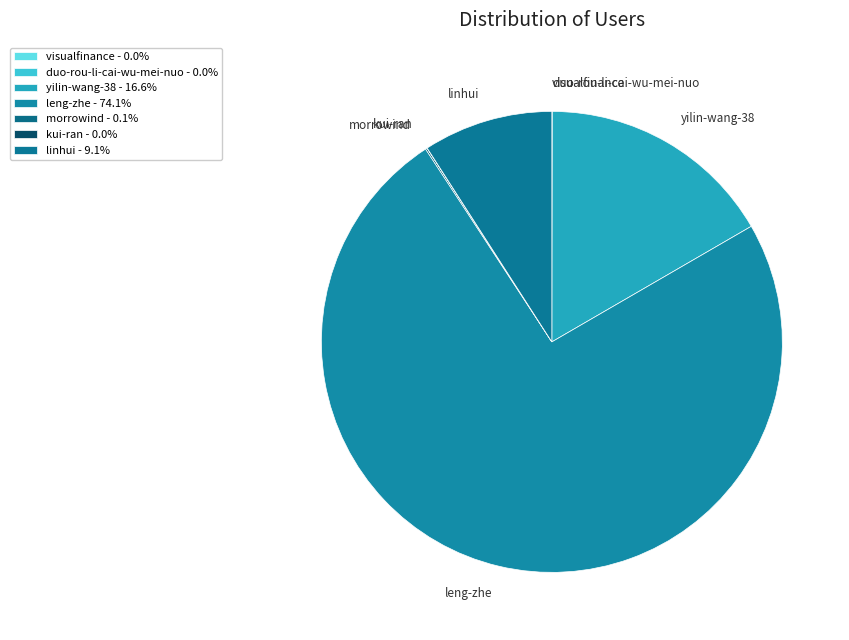

Does any single category account for the majority?

Yes